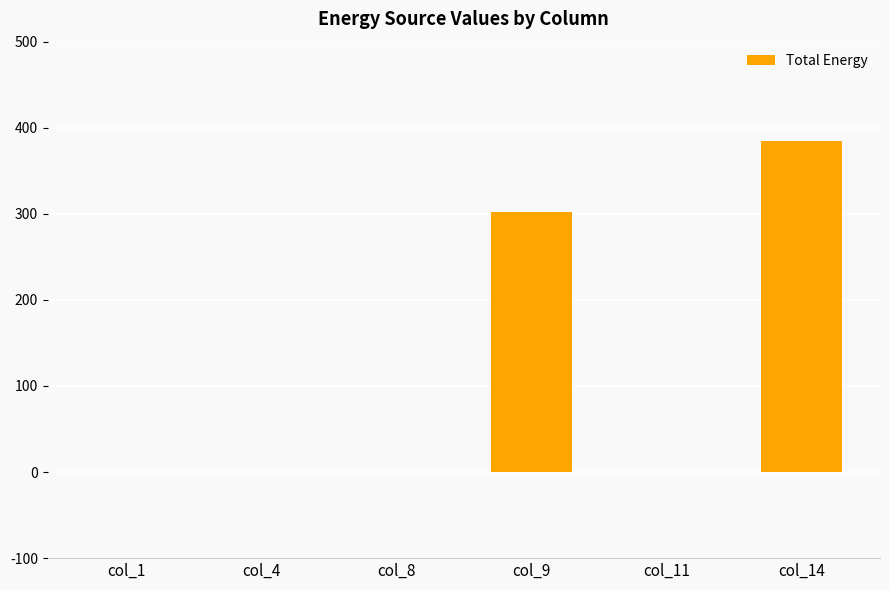

Reading left to right, extract all data points from this chart.

col_1=0	col_4=0	col_8=0	col_9=302	col_11=0	col_14=385